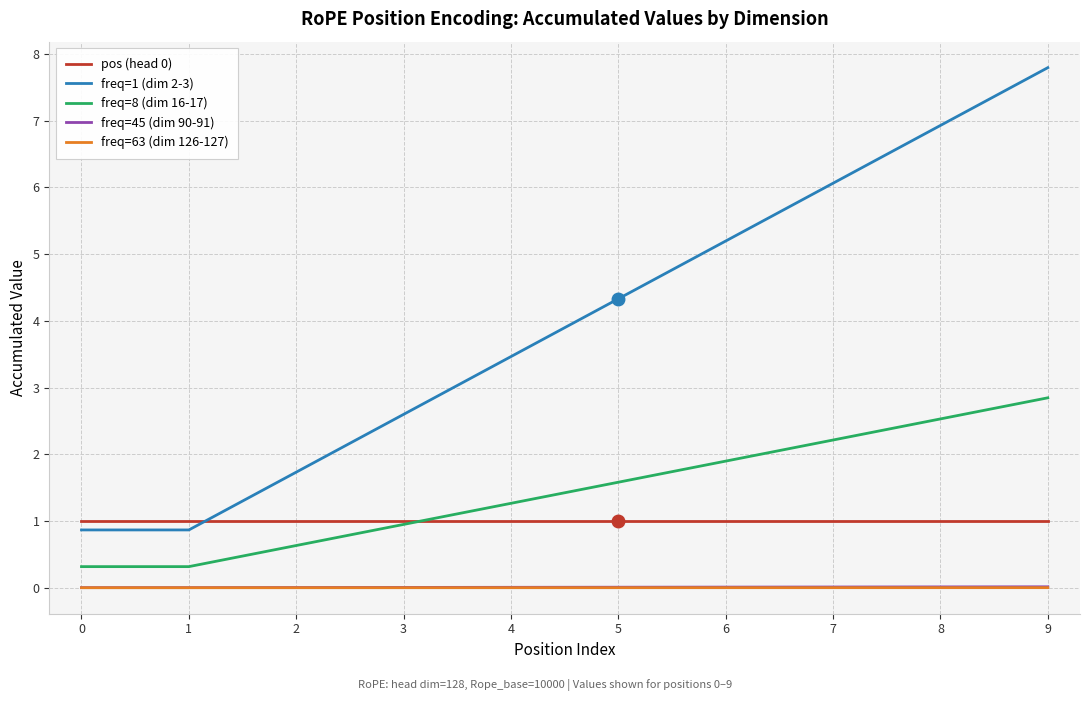

The pos (head 0) series shows 1.8 at 5. True or false?

False